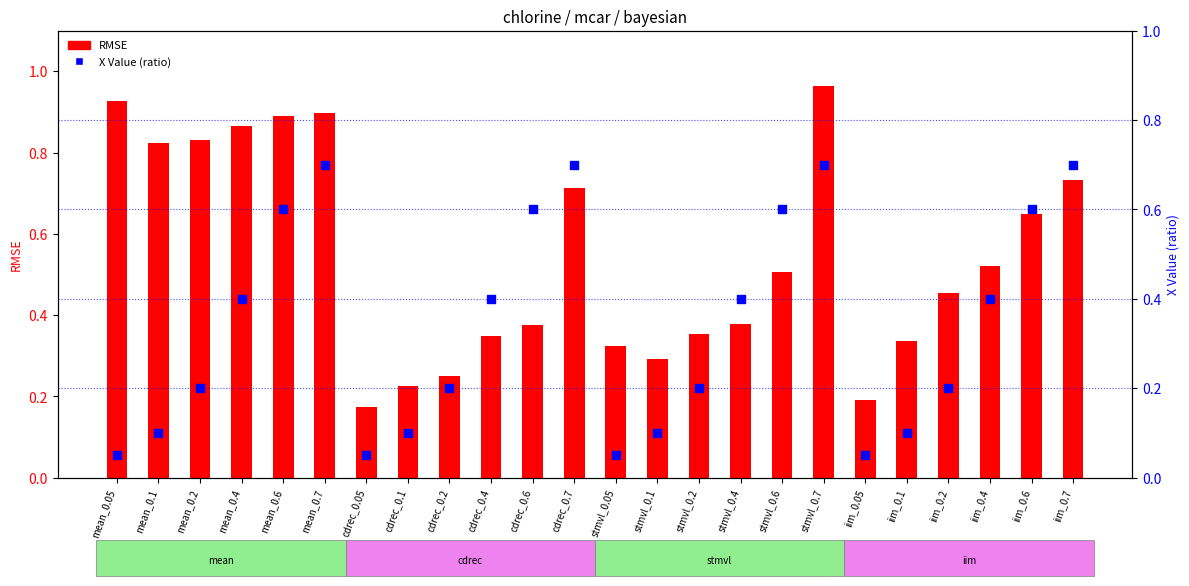

Which series contains the highest Y value?

RMSE